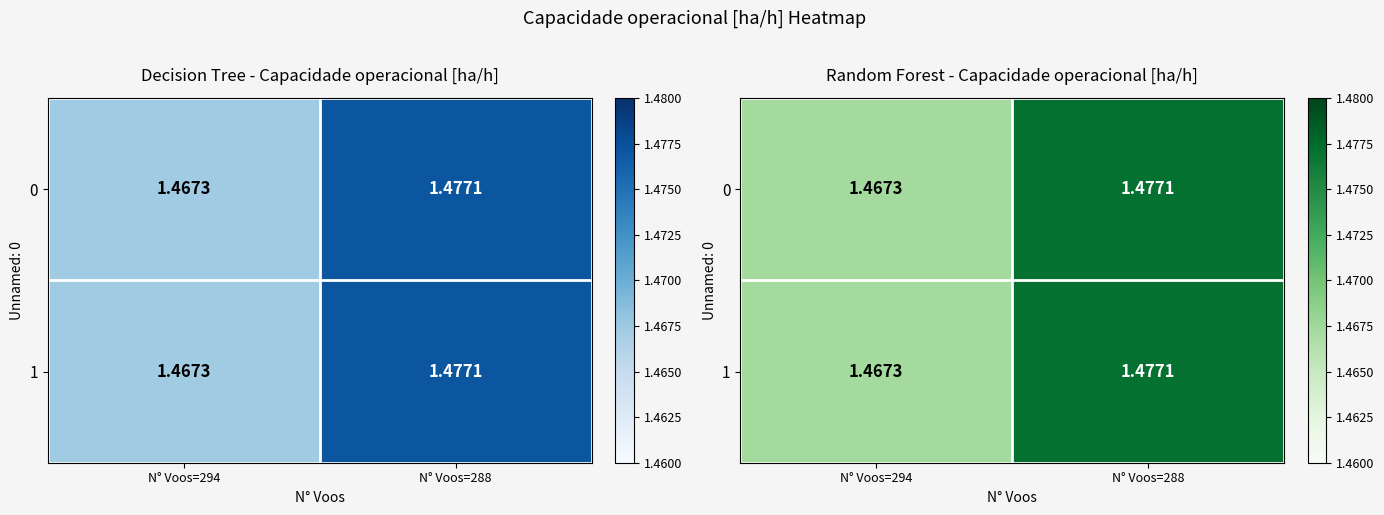

What is the sum of all 0 values?

2.9